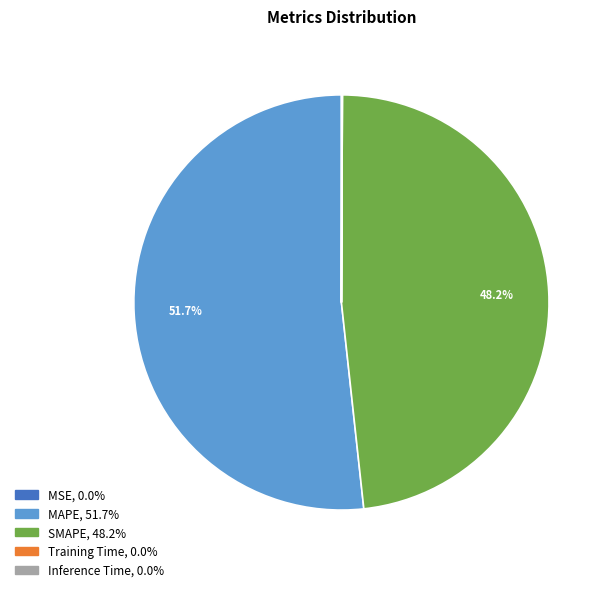

Is there any slice that represents more than half of the pie?

Yes